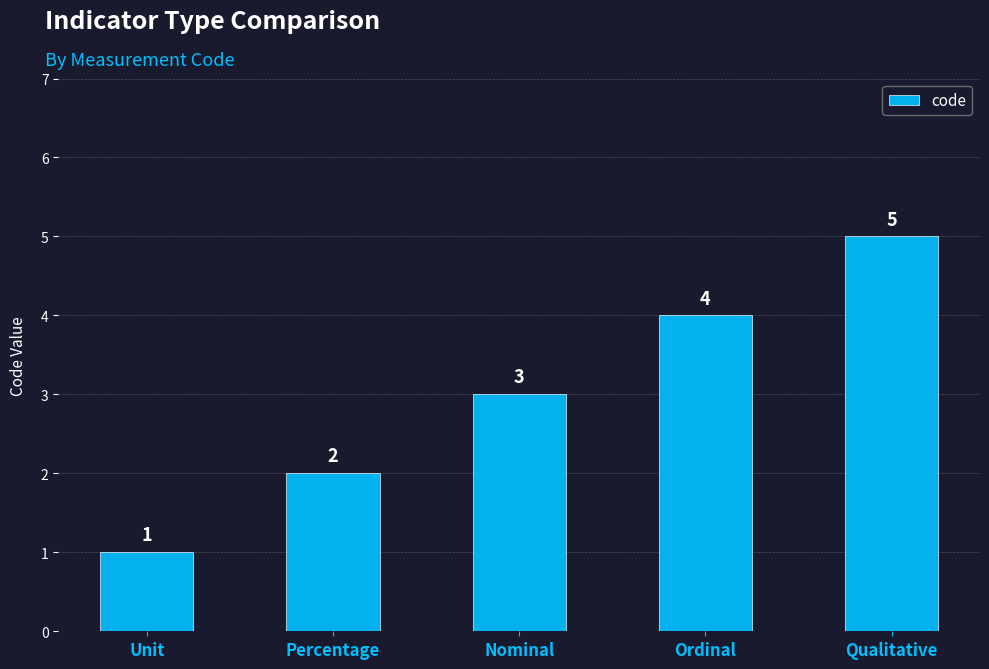

How many bars are there in total?

5